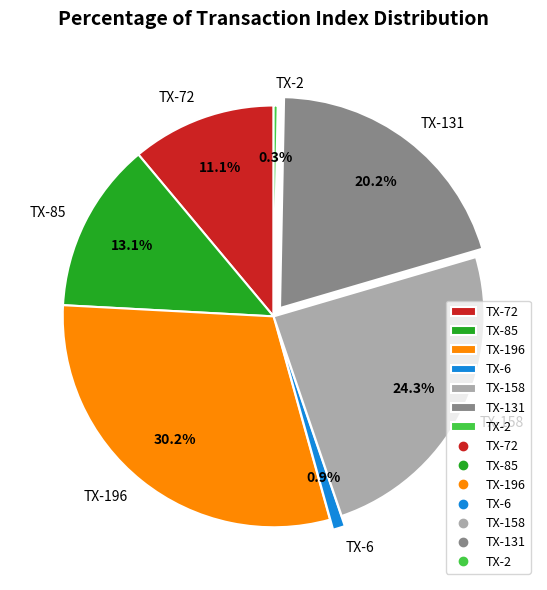

What is the ratio of the value at TX-72 to the value at TX-85?

0.8